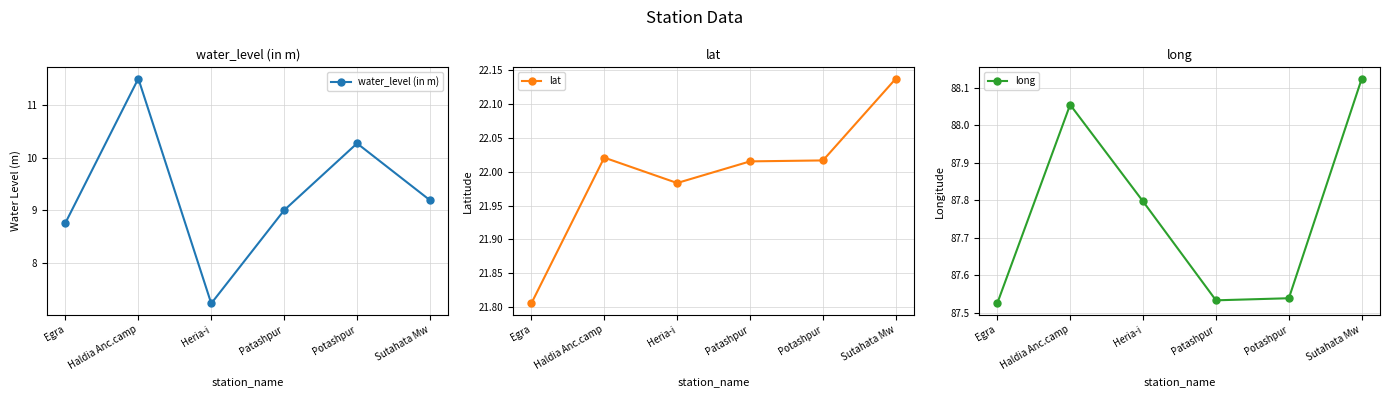

What position from the right is Egra?

6